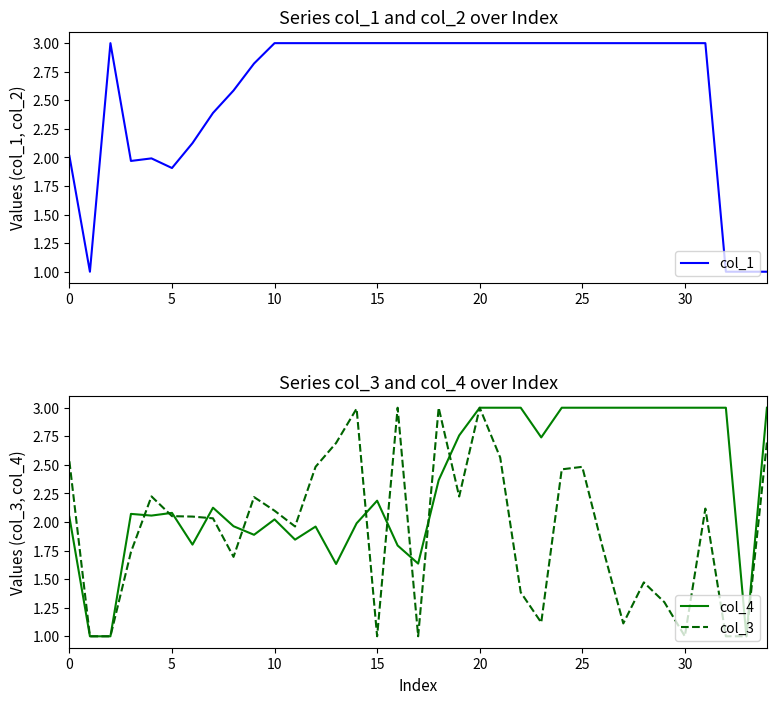

What is the minimum value shown in the chart?

1.0